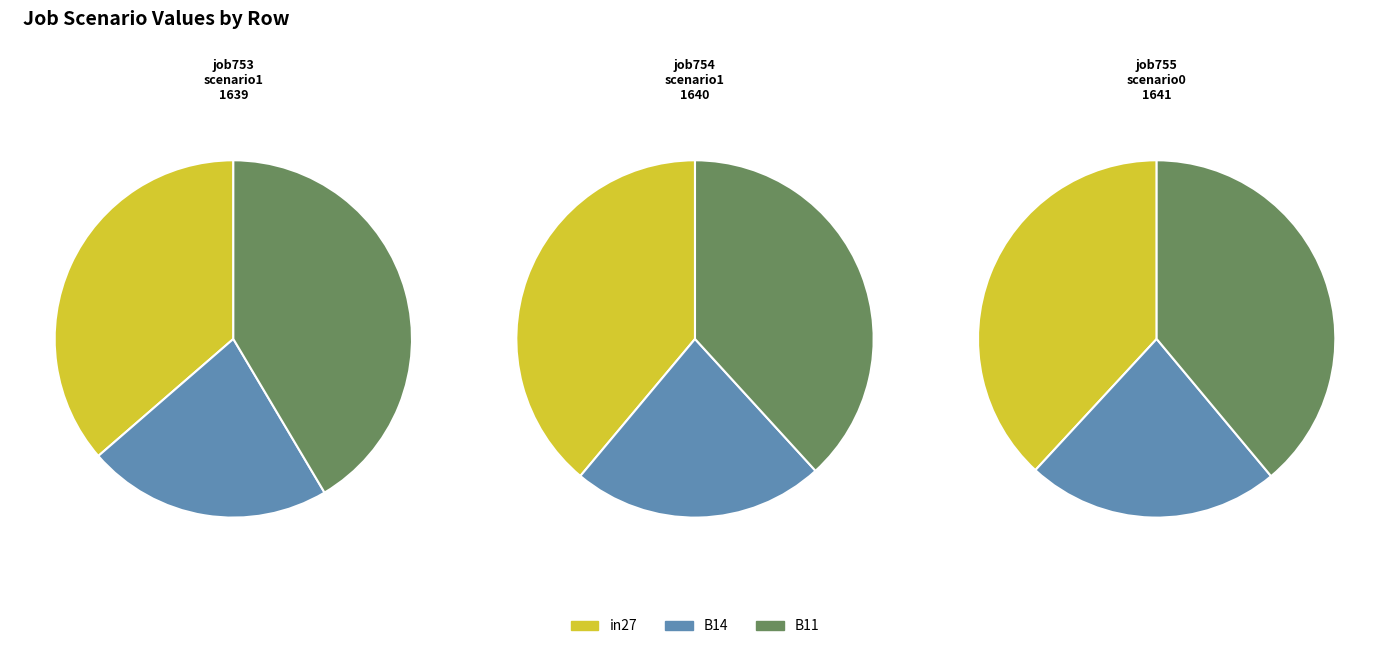

Is the sum of job755_scenario0_1641 and job753_scenario1_1639 greater than half?

Yes